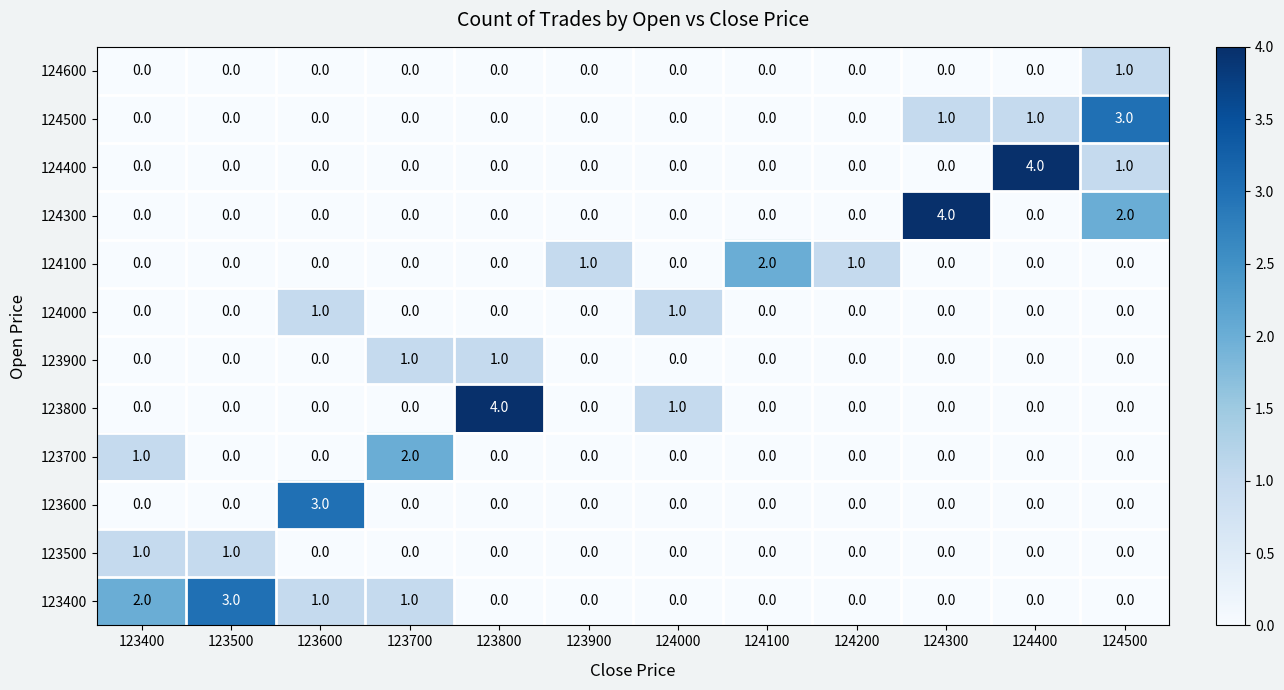

What is the sum of all 123600 values?

3